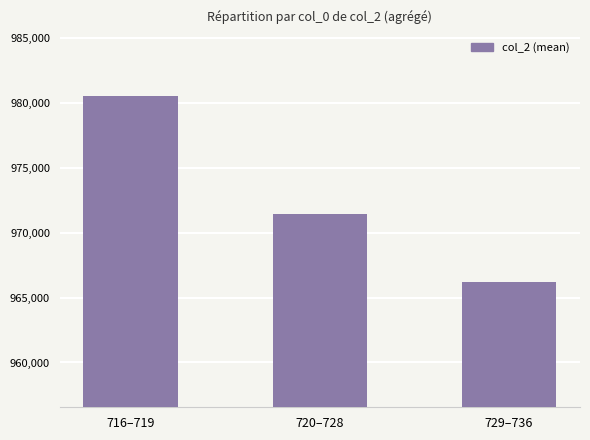

Does the chart contain stacked bars?

No